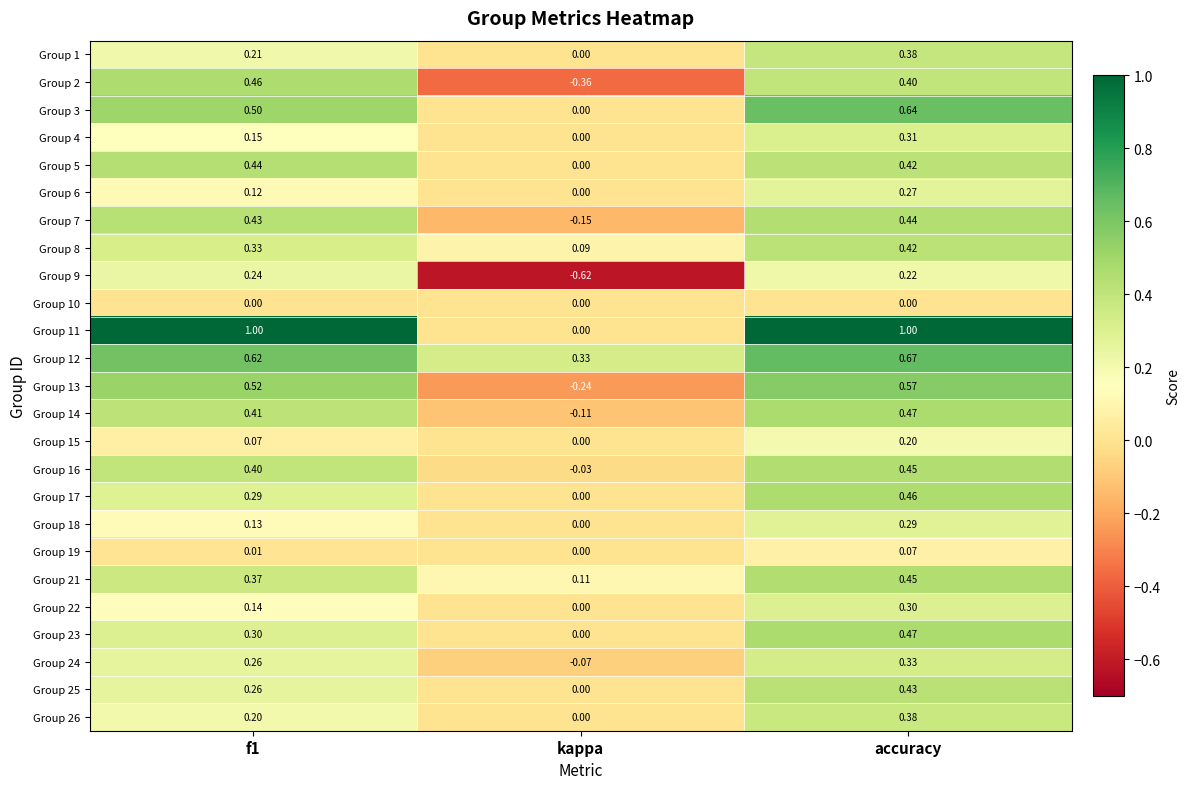

Which category has the lowest value in the Group 3 series?

kappa